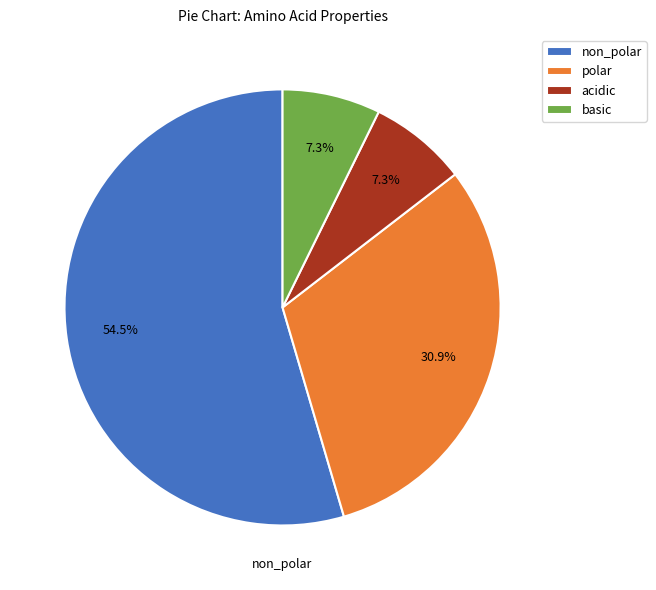

Which has a higher value, basic or non_polar?

non_polar